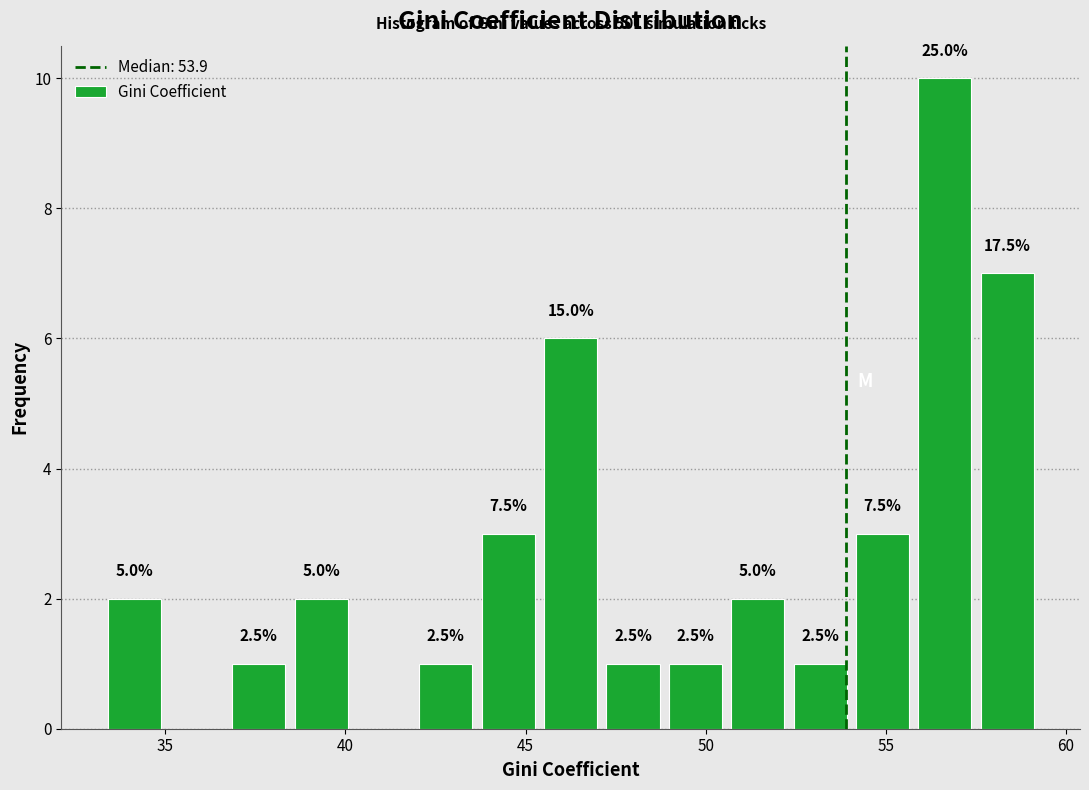

Read against the x-axis, roughly where is the centre of the tallest bar?

56.5